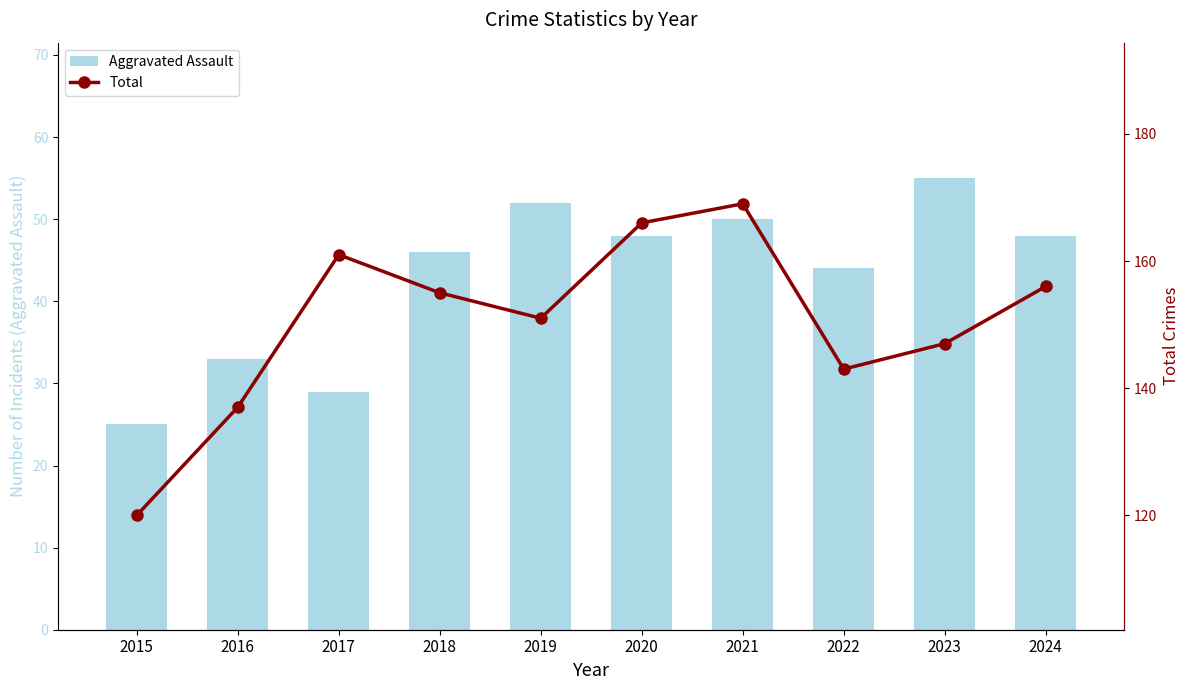

Reading right to left, list all the values displayed in this chart.

Aggravated Assault: 48	55	44	50	48	52	46	29	33	25
Total: 156	147	143	169	166	151	155	161	137	120